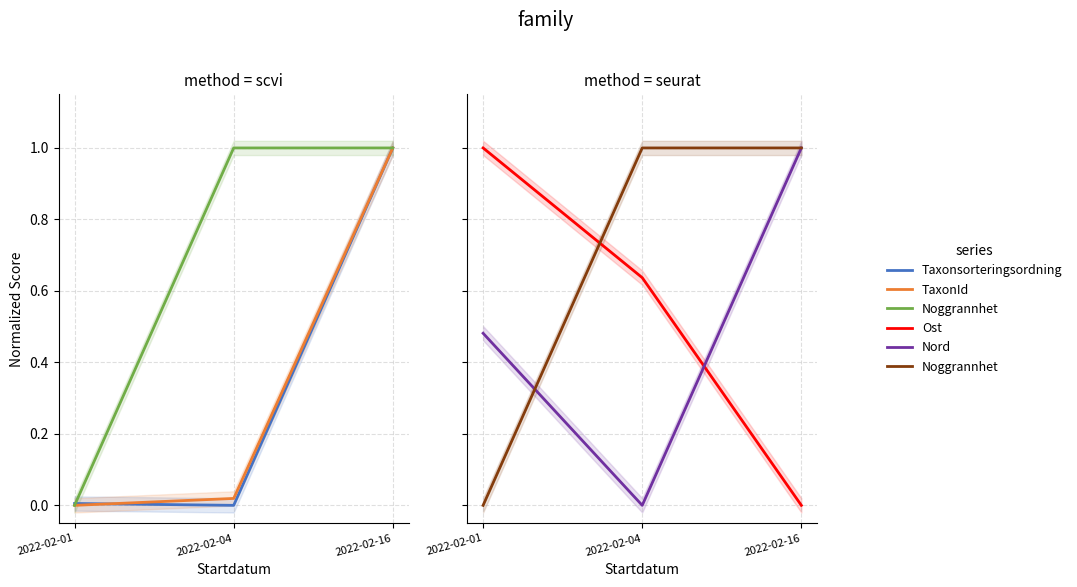

Which has a higher value, 2022-02-01 or 2022-02-16?

2022-02-16